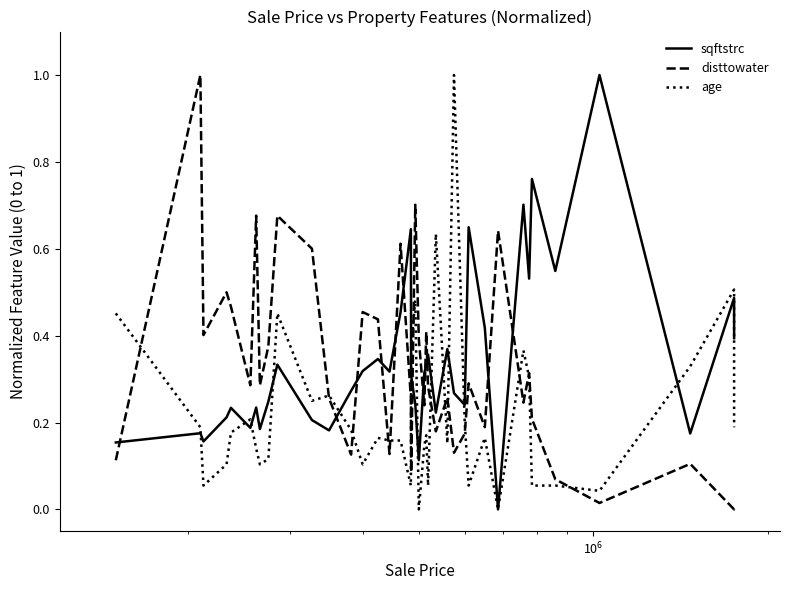

What is the highest value of the age series?

1.0